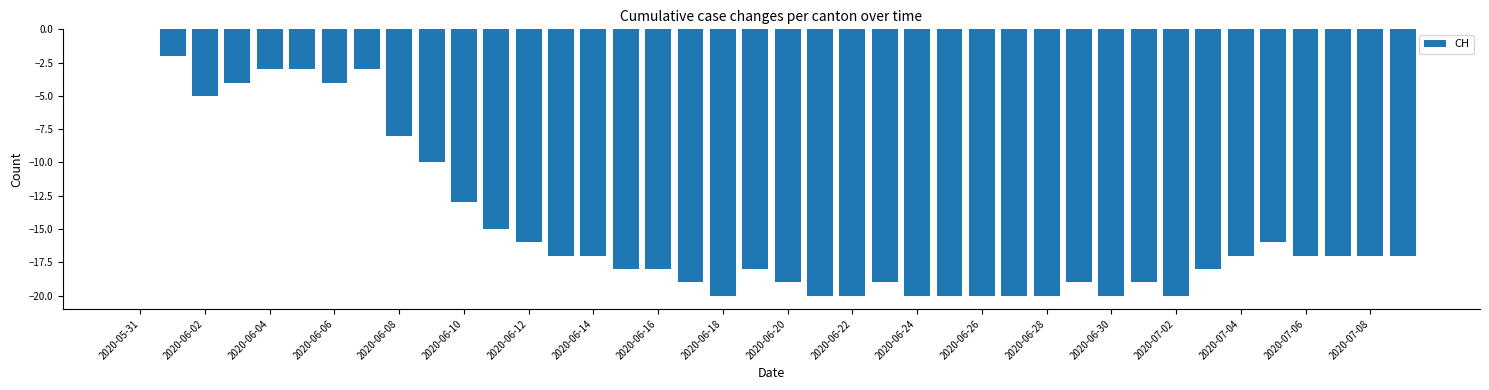

Between 2020-06-30 and 2020-06-10, which is larger?

2020-06-10